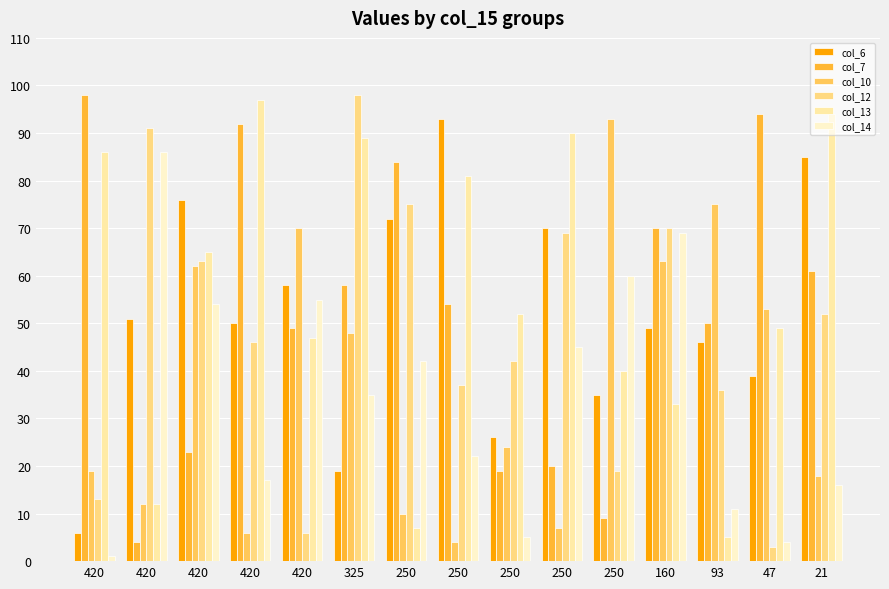

List the series in order of their peak value, highest first.

col_7, col_12, col_13, col_6, col_10, col_14